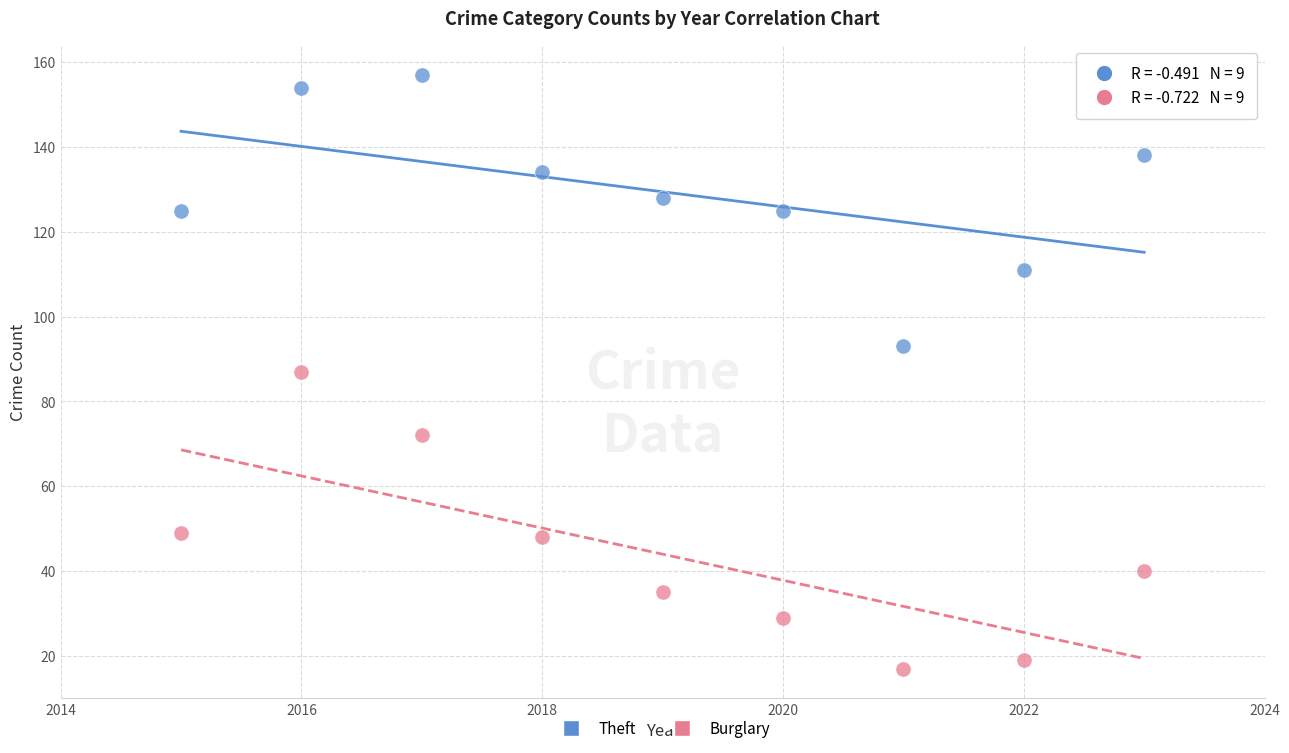

Which series reaches the minimum Y coordinate?

Burglary